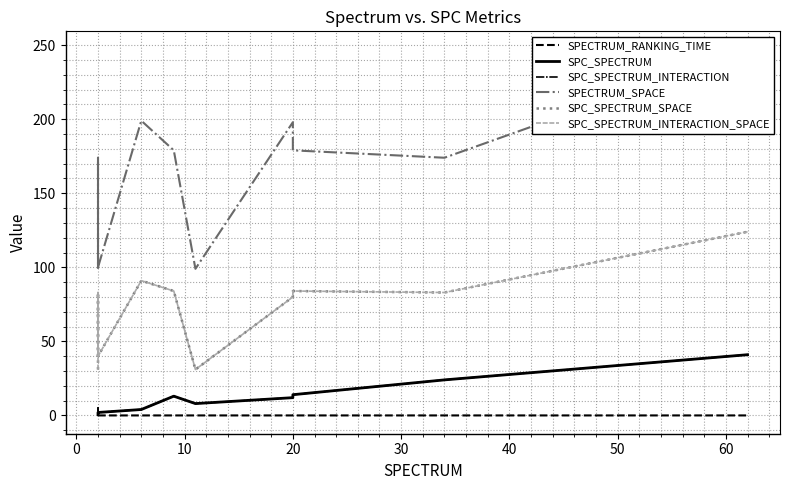

What is the sum of all SPC_SPECTRUM_INTERACTION values?

124.0